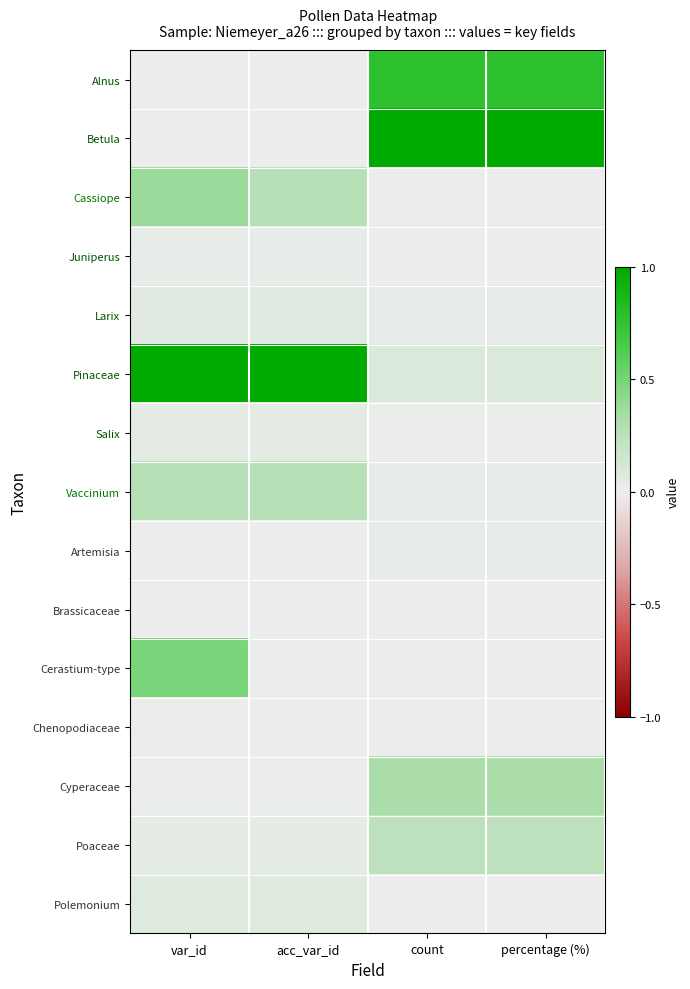

What is the greatest value displayed?

1.0